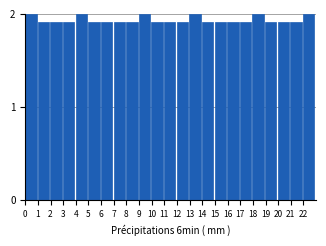

Reading left to right, transcribe all the data shown in this chart.

2.0	1.9	1.9	1.9	2.0	1.9	1.9	1.9	1.9	2.0	1.9	1.9	1.9	2.0	1.9	1.9	1.9	1.9	2.0	1.9	1.9	1.9	2.0